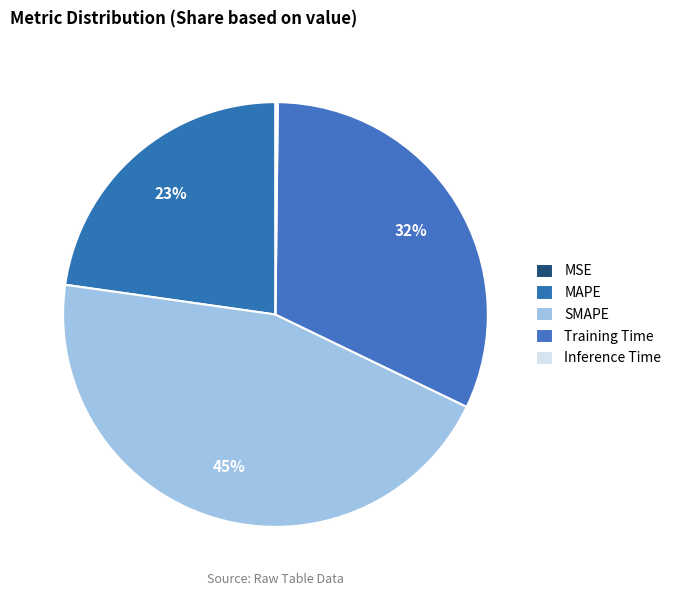

How many slices are in this pie chart?

5